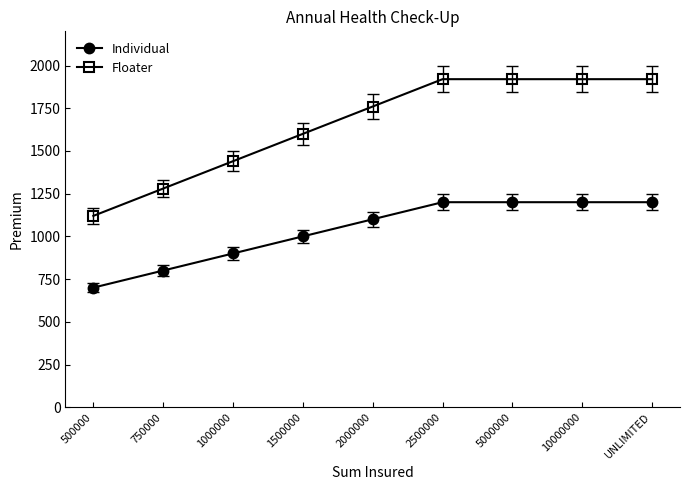

Rank the series by their average value, from lowest to highest.

Individual, Floater